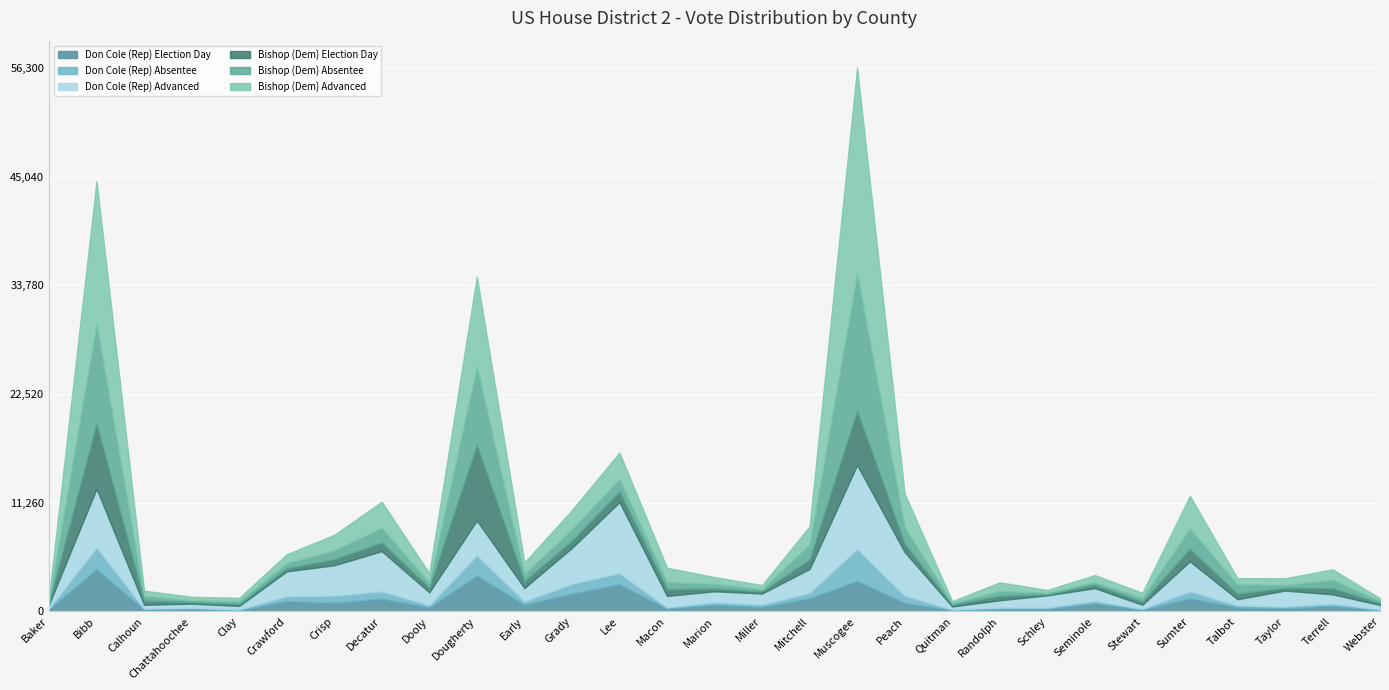

True or false: Don Cole (Rep) Absentee and Bishop (Dem) Advanced intersect in this chart.

False